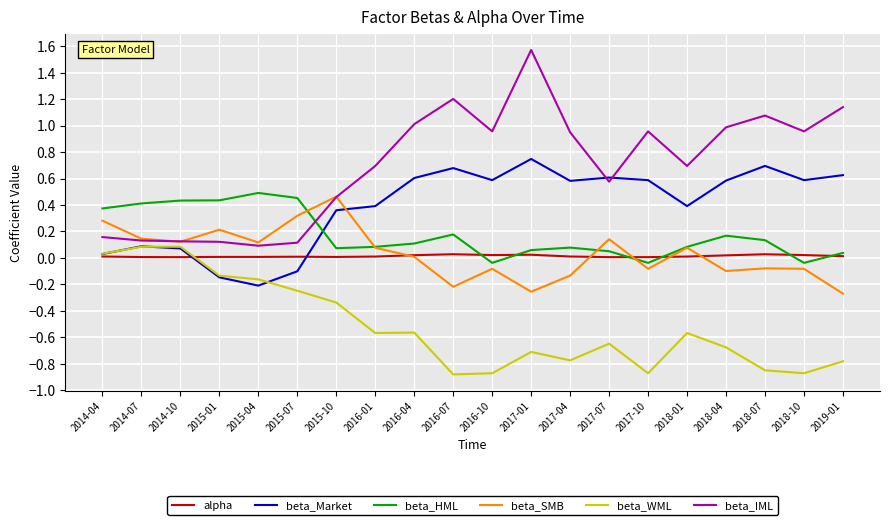

Where do beta_Market and beta_SMB first cross each other?

2015-10 and 2016-01